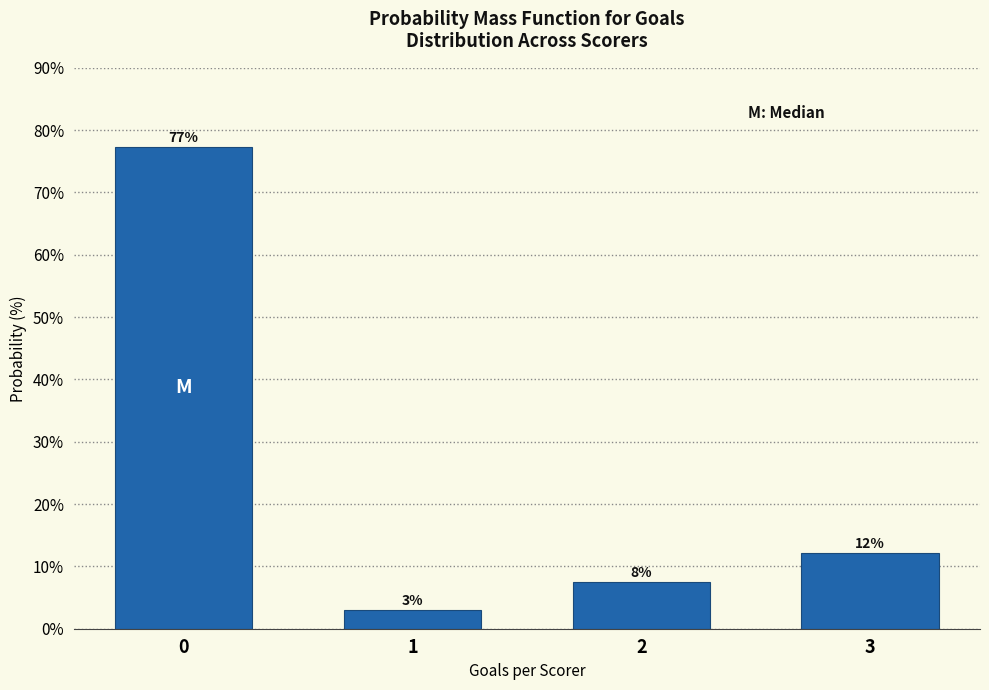

The chart shows a value of 7.6 at 2. True or false?

True